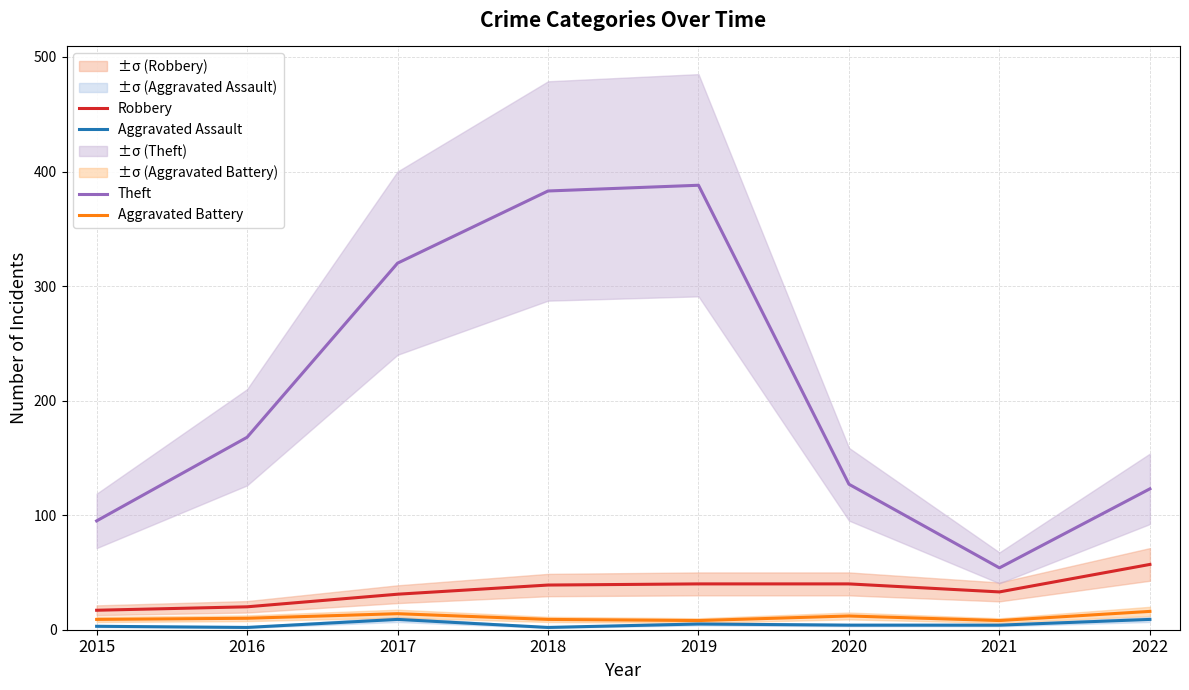

The value of Robbery at 2016 is 20. True or false?

True